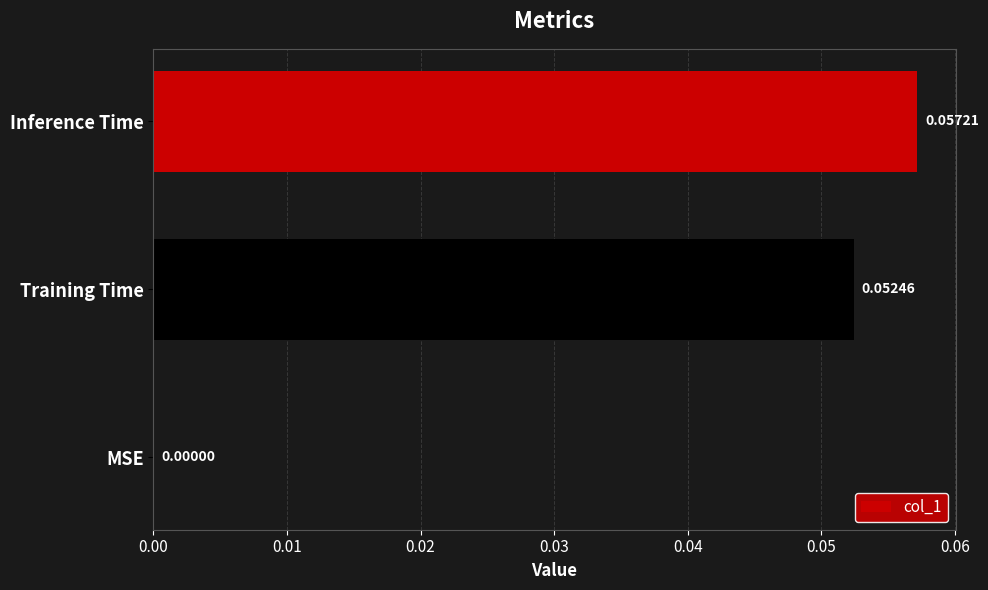

At which label is the value closest to 0?

MSE